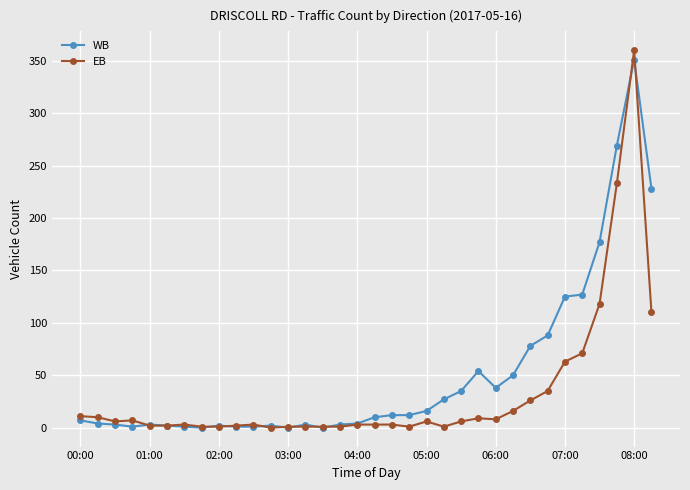

List the series in order of their overall mean, highest first.

WB, EB